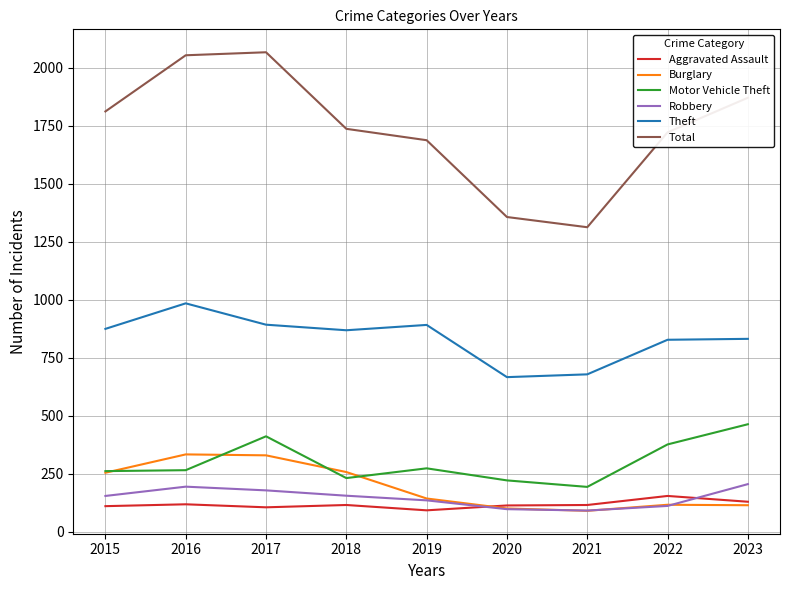

How many categories are shown in the chart?

9